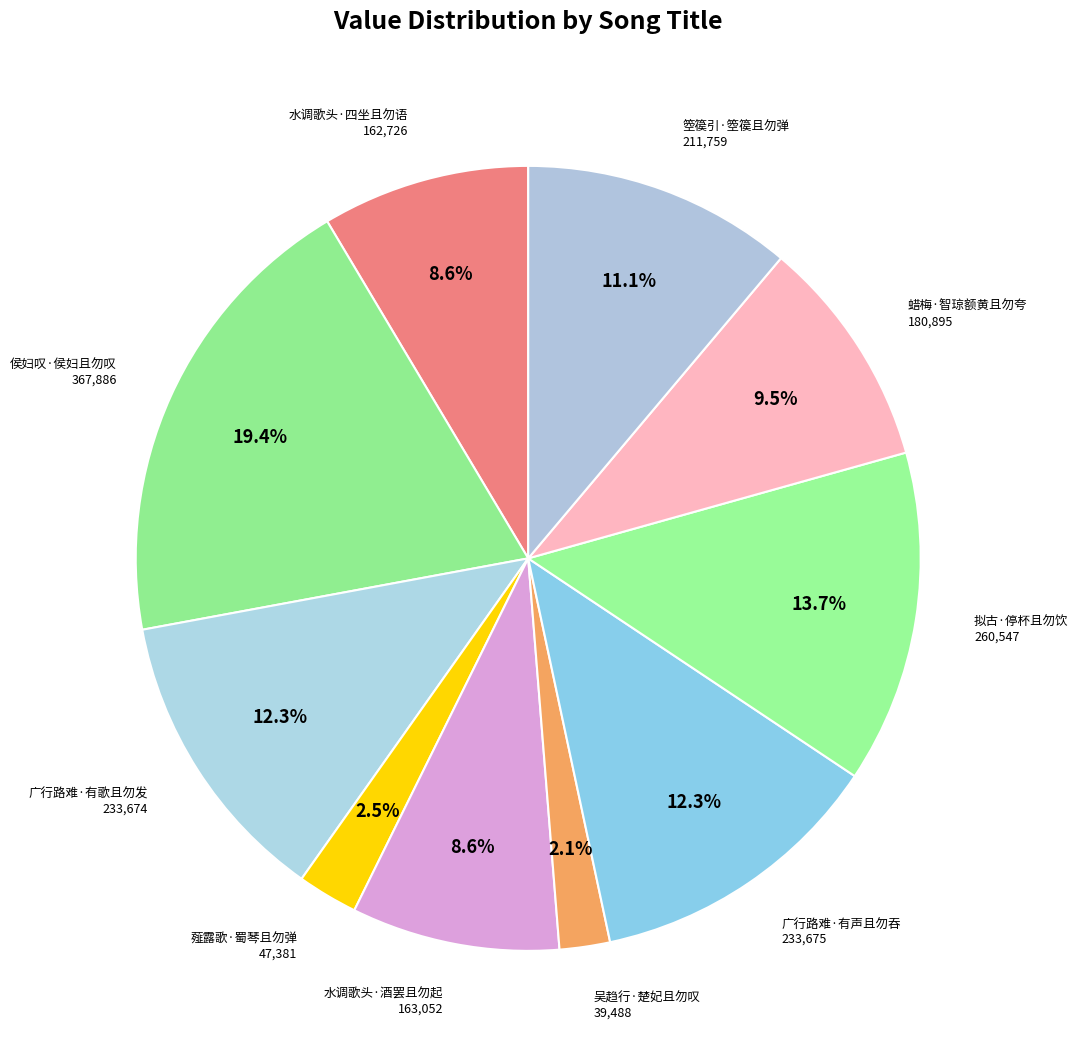

What is the ratio of the value at 广行路难·有歌且勿发 to the value at 水调歌头·酒罢且勿起?

1.4